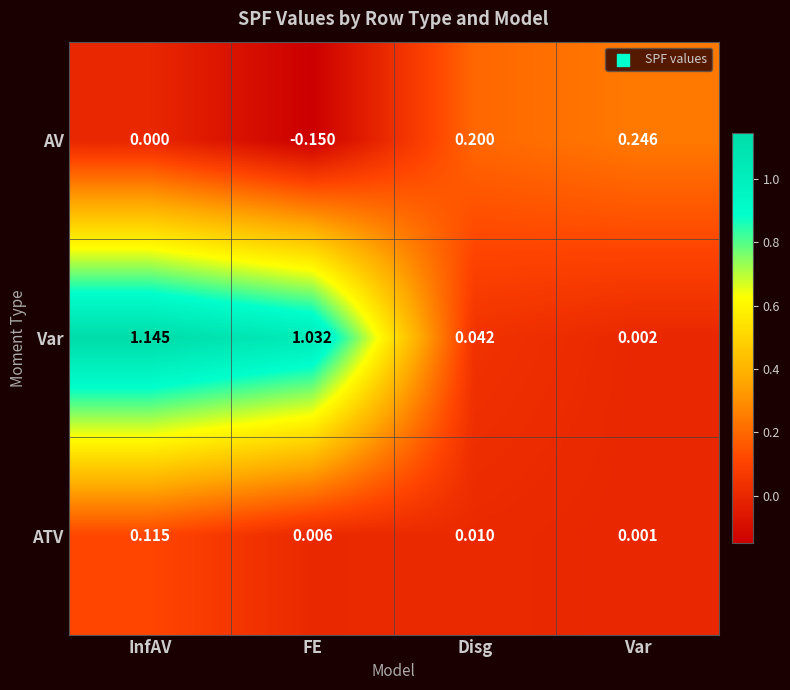

Rank the series at FE from lowest to highest value.

AV, ATV, Var